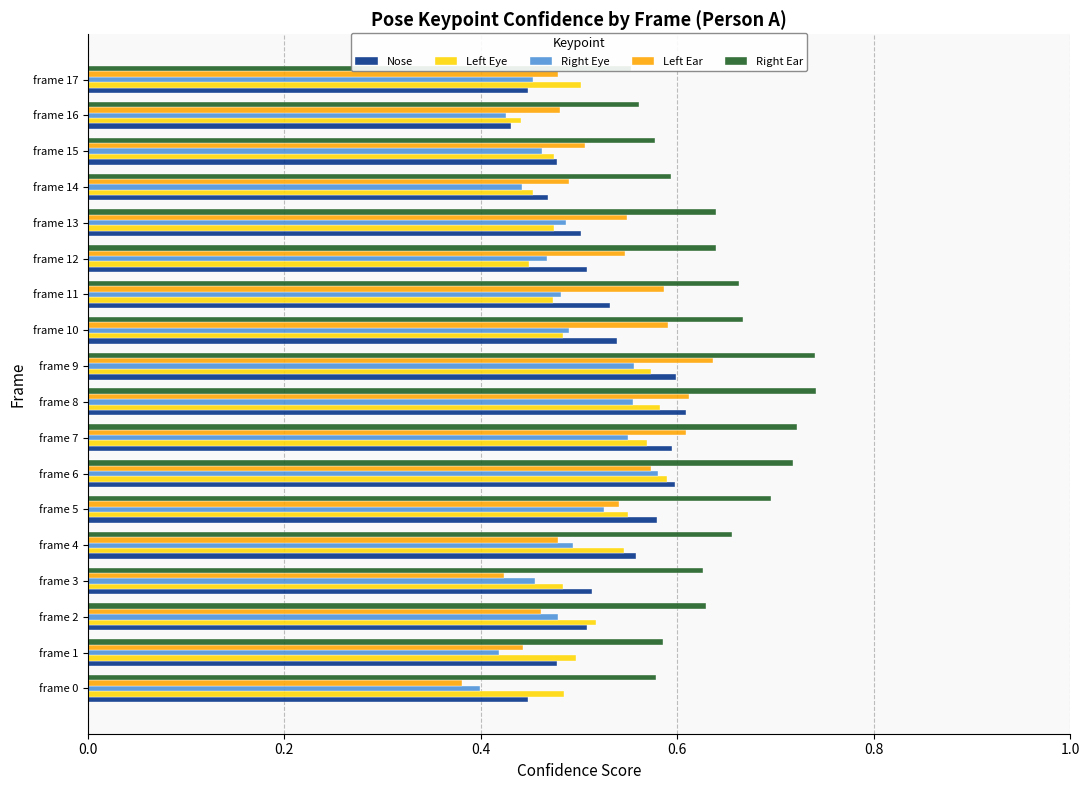

The value of Nose at frame 11 is 0.9. True or false?

False